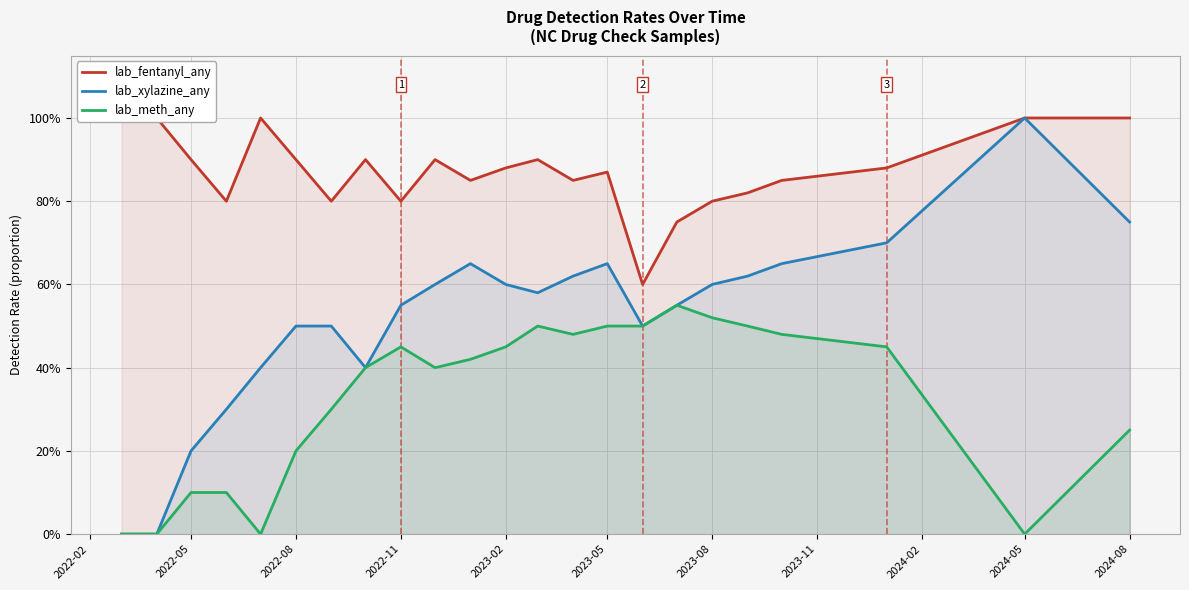

How many lab_meth_any values are between 0 and 1?

23